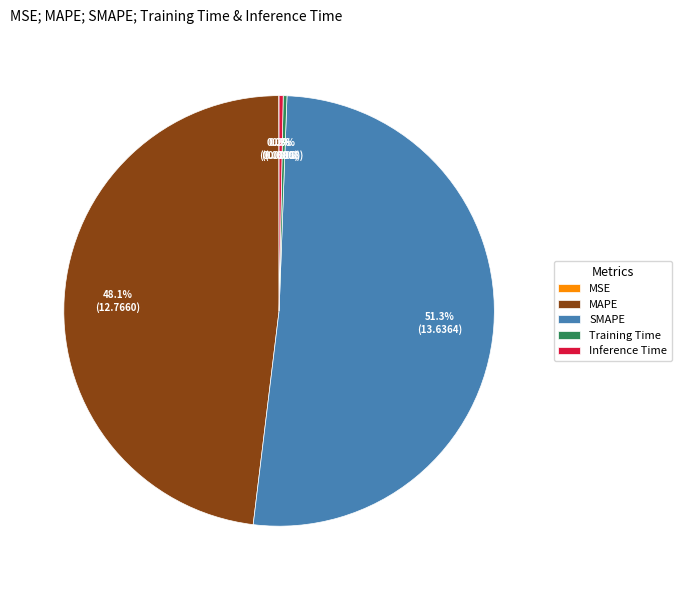

Which has a higher value, Inference Time or SMAPE?

SMAPE